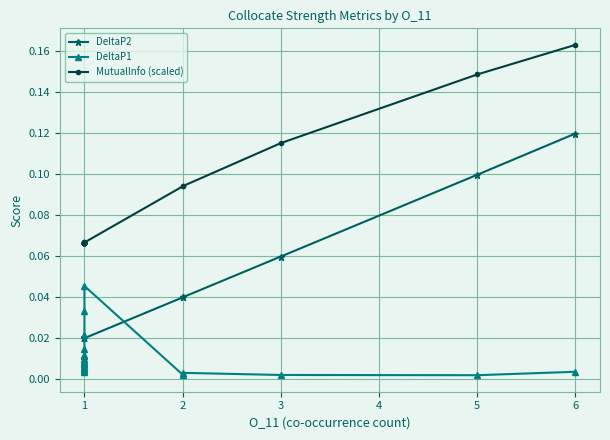

Which series has the widest spread of values?

DeltaP2